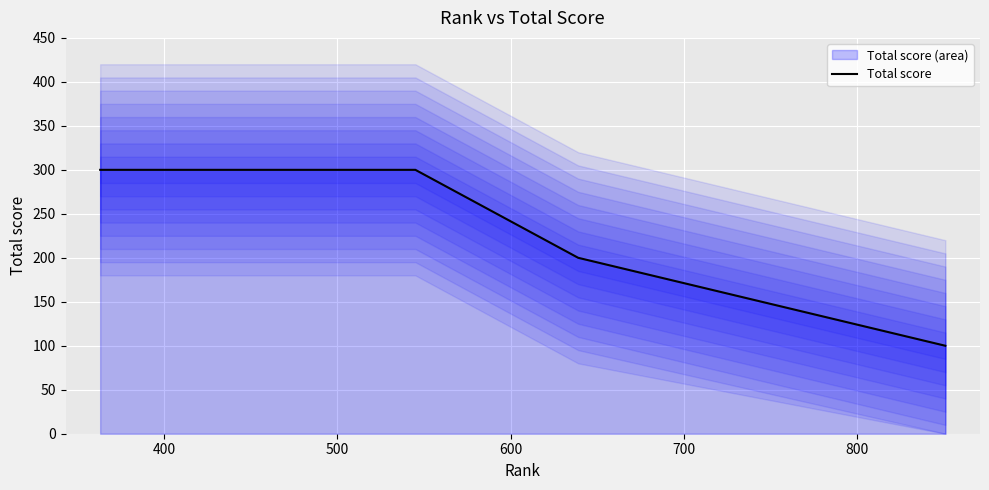

Reading right to left, extract all data points from this chart.

100	200	300	300	300